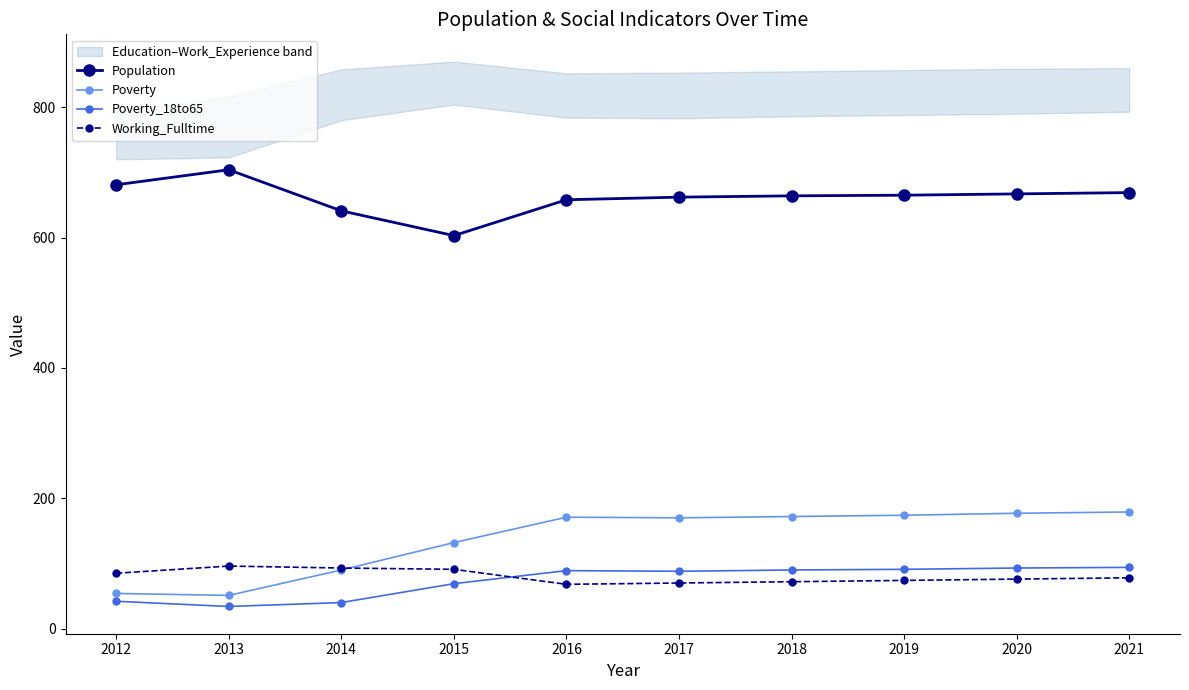

Reading left to right, list all the values displayed in this chart.

Population: 2012=681	2013=704	2014=641	2015=603	2016=658	2017=662	2018=664	2019=665	2020=667	2021=669
Poverty: 2012=54	2013=51	2014=90	2015=132	2016=171	2017=170	2018=172	2019=174	2020=177	2021=179
Poverty_18to65: 2012=42	2013=34	2014=40	2015=69	2016=89	2017=88	2018=90	2019=91	2020=93	2021=94
Working_Fulltime: 2012=85	2013=96	2014=93	2015=91	2016=68	2017=70	2018=72	2019=74	2020=76	2021=78